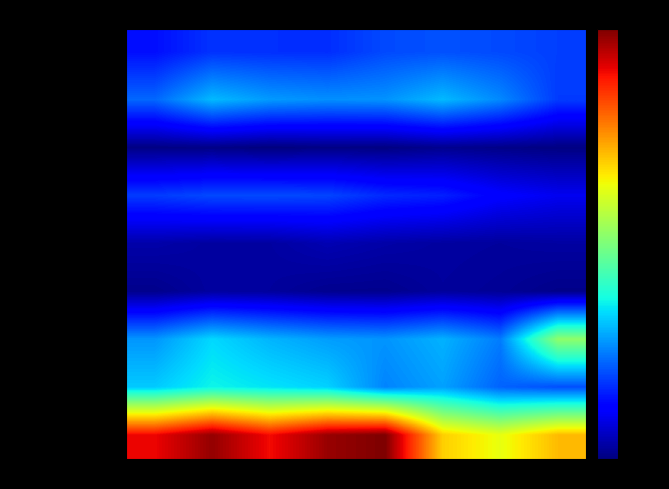

How many distinct data groups are displayed?

9